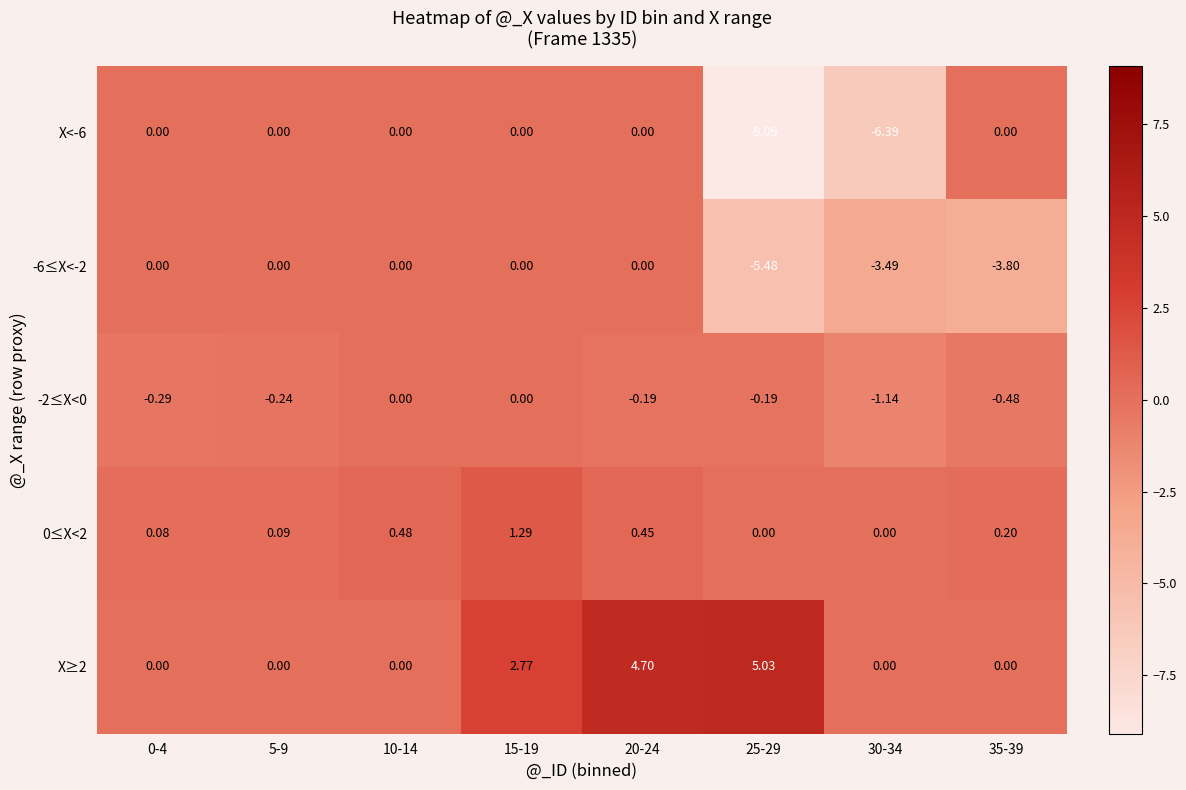

What is the minimum value shown in the chart?

-9.1